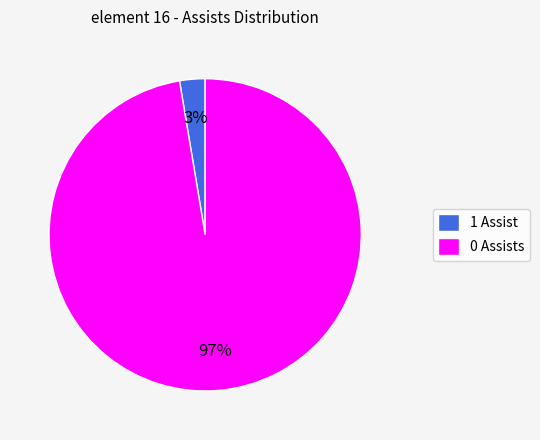

To the nearest percent, what is the average slice percentage?

50%